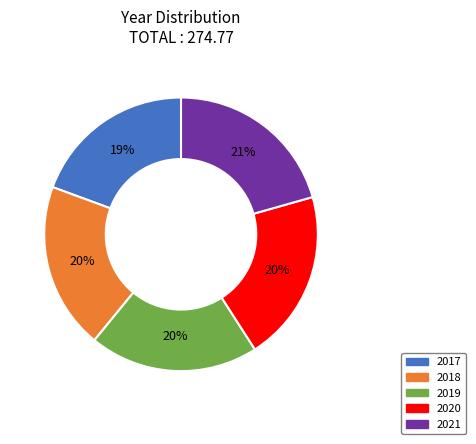

Do 2021 and 2020 together represent more than half of the pie?

No